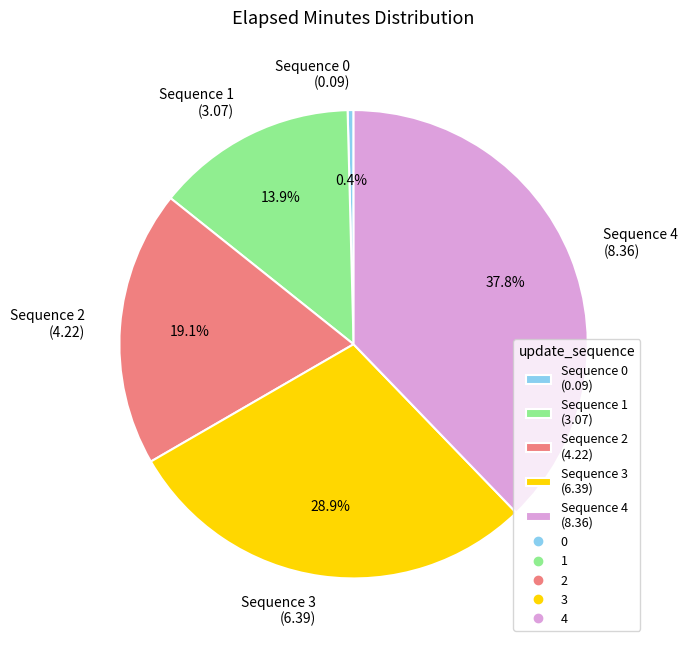

Is Sequence 4 (8.36) the majority of the pie?

No